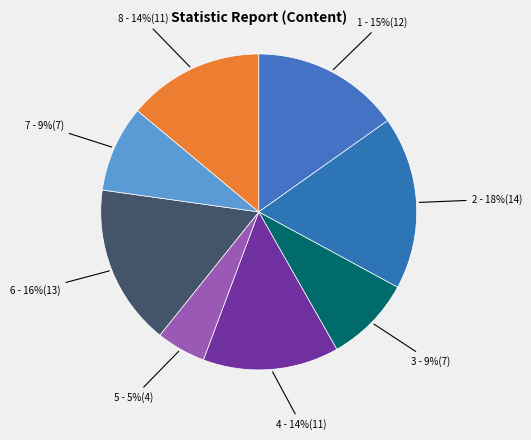

How many segments does this pie chart have?

8